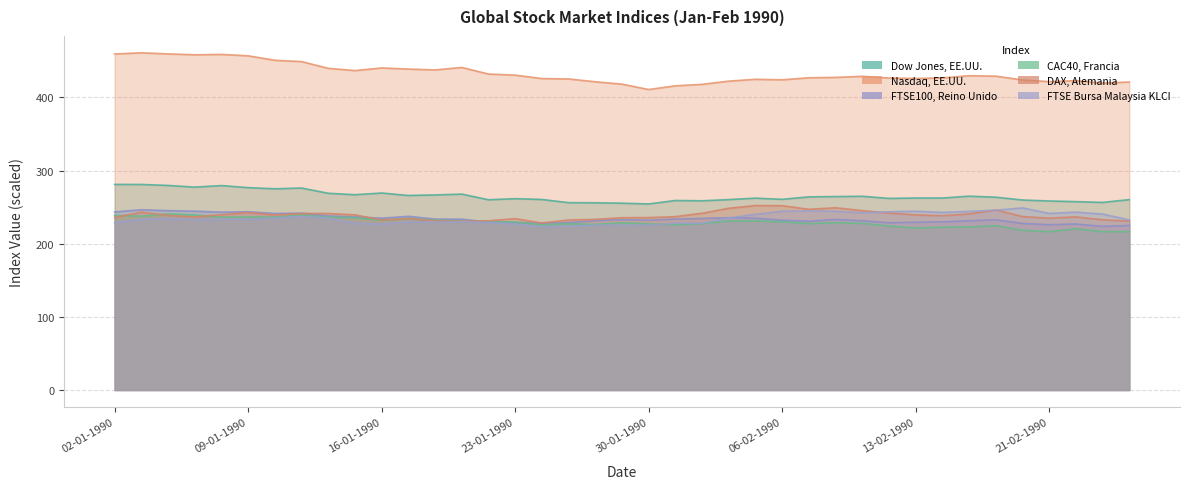

How many series are shown in this chart?

6